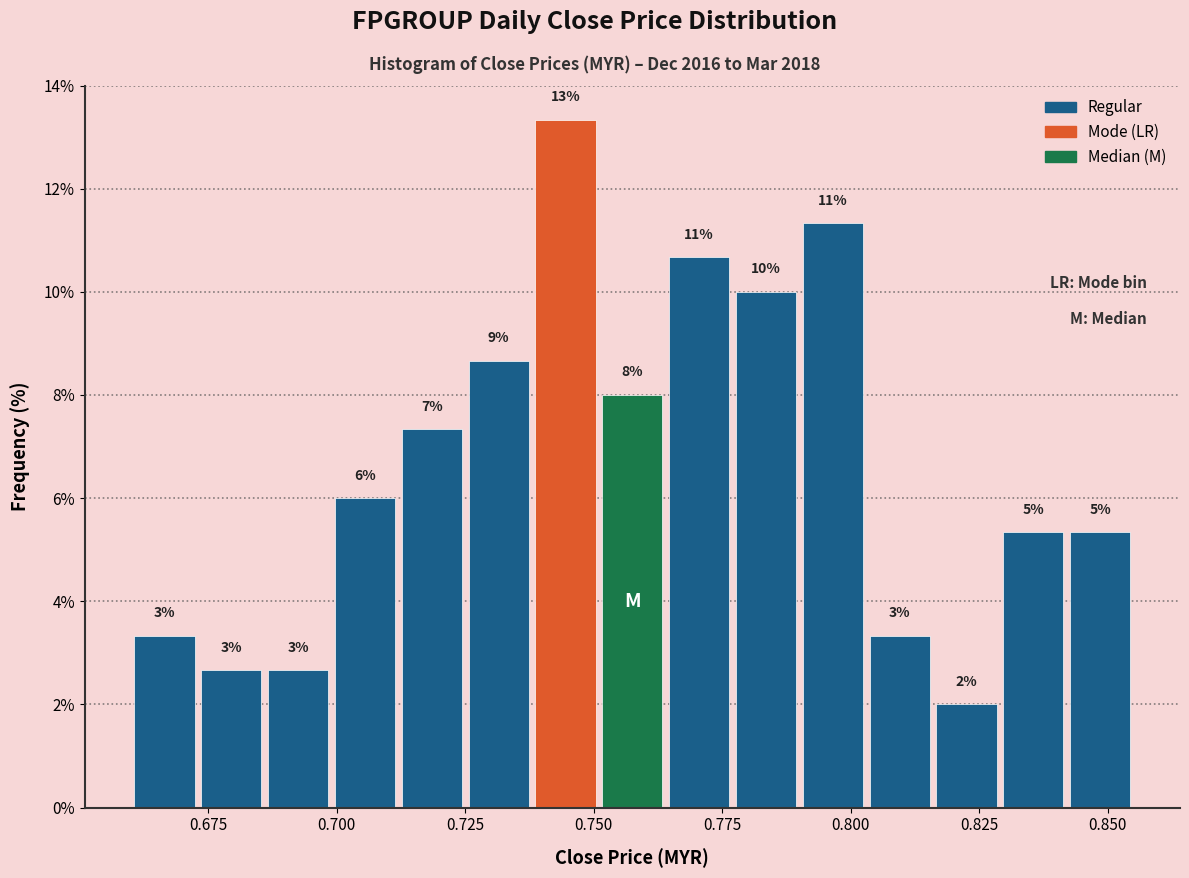

Around what value on the x-axis is the tallest bar? Give the approximate position of its centre, as read against the axis.

0.745